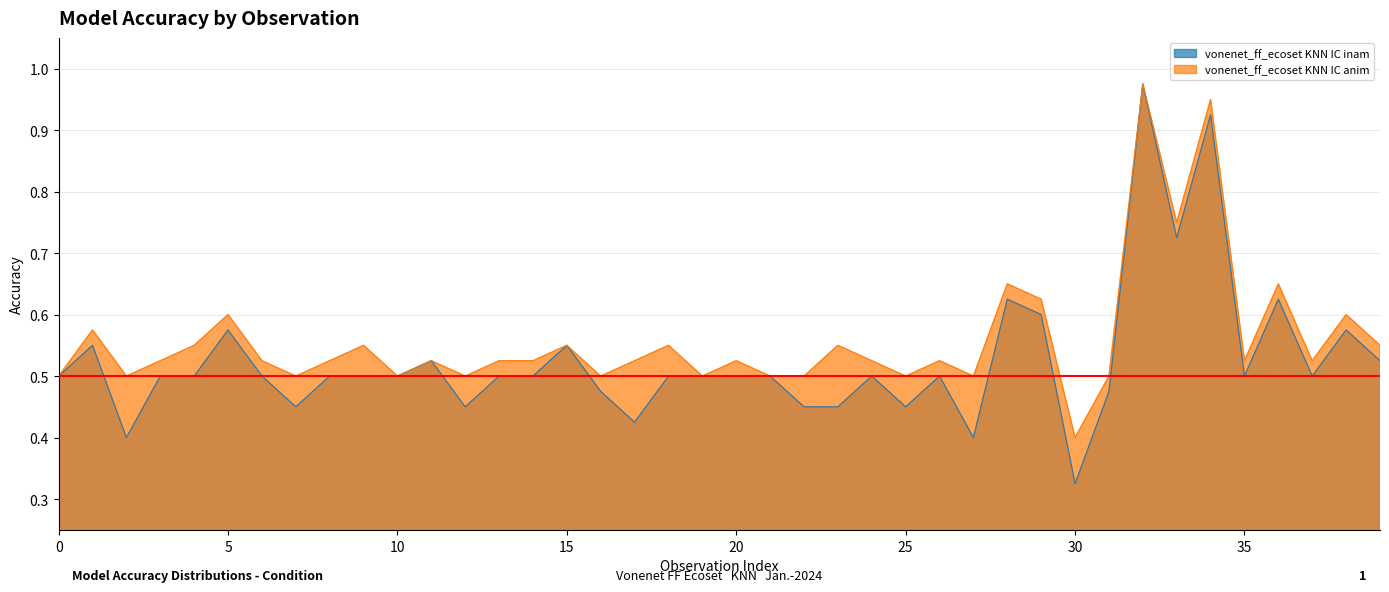

List the series in order of their overall mean, lowest first.

vonenet_ff_ecoset KNN IC inam, vonenet_ff_ecoset KNN IC anim